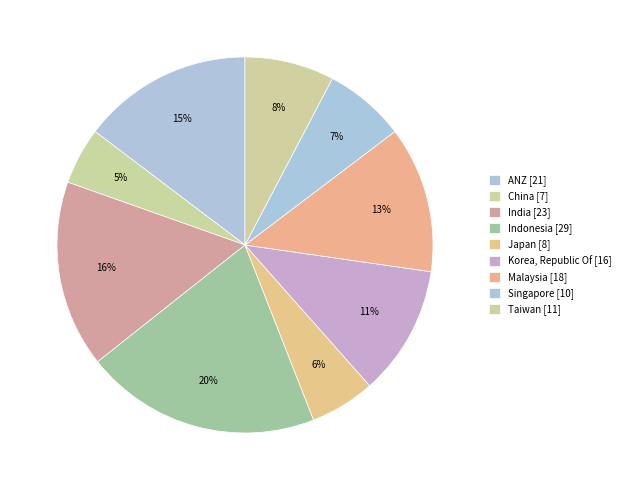

Which slice is the largest?

Indonesia